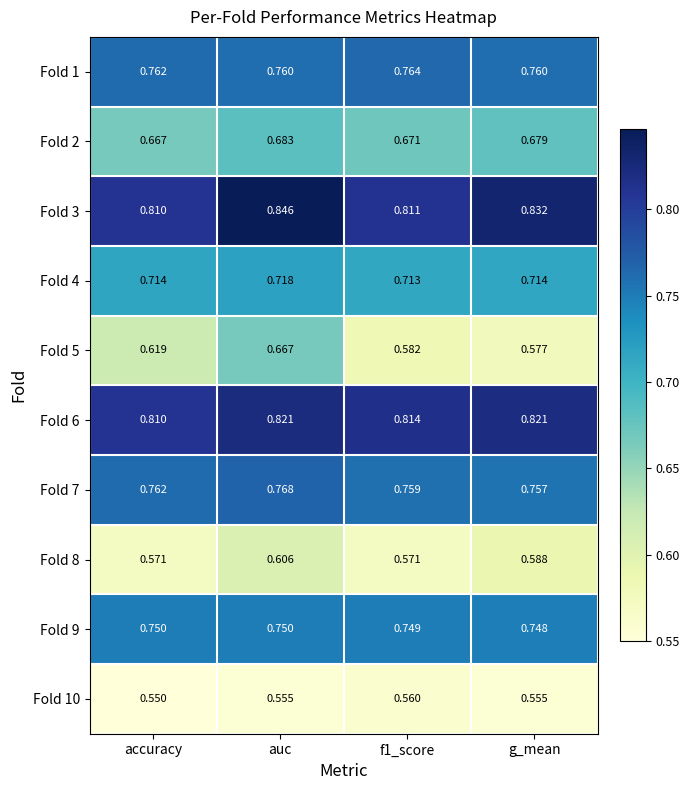

Which series has the widest spread of values?

Fold 5